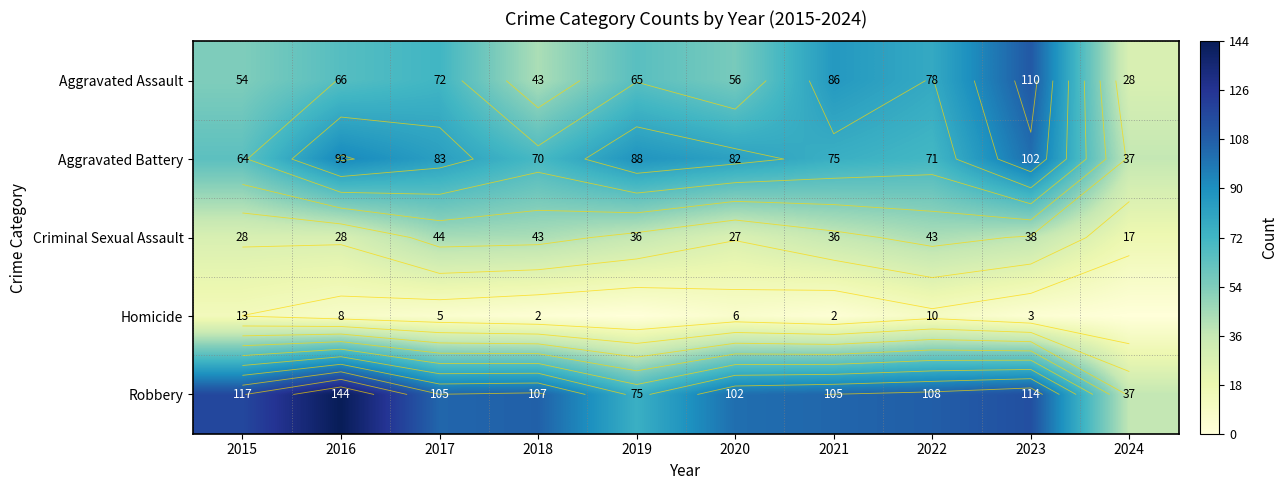

What is the sum of the Aggravated Battery values at 2018 and 2020?

152